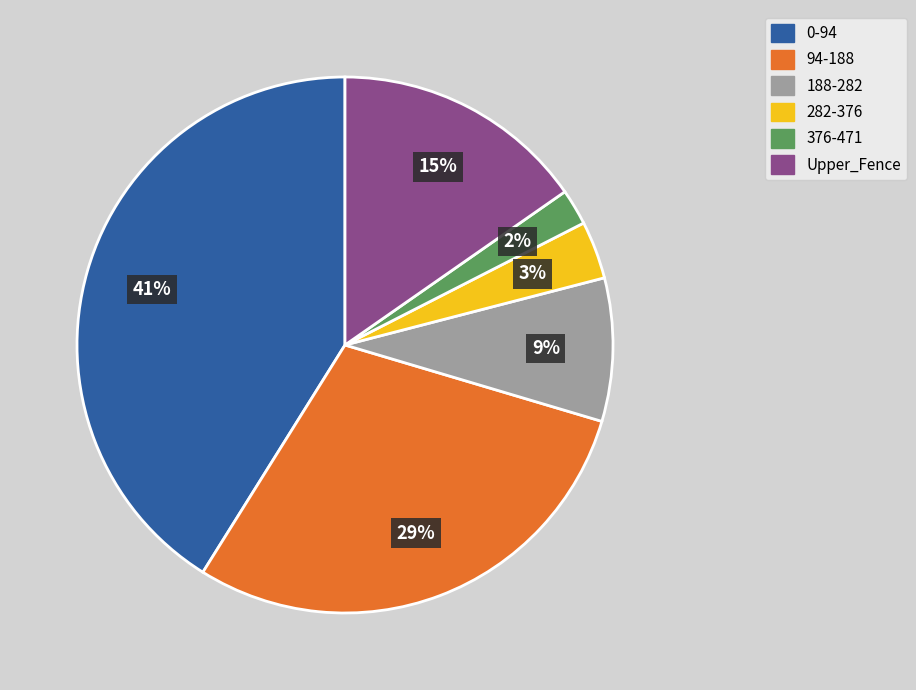

To the nearest percent, what is the average slice percentage?

17%